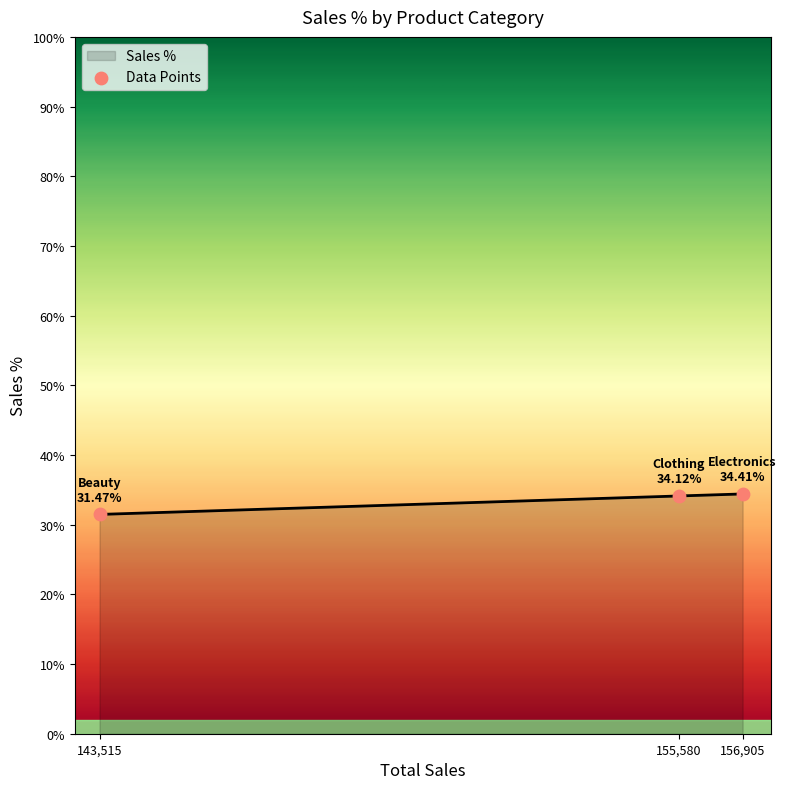

What is the change in value from 143,515 to 156,905?

+2.9